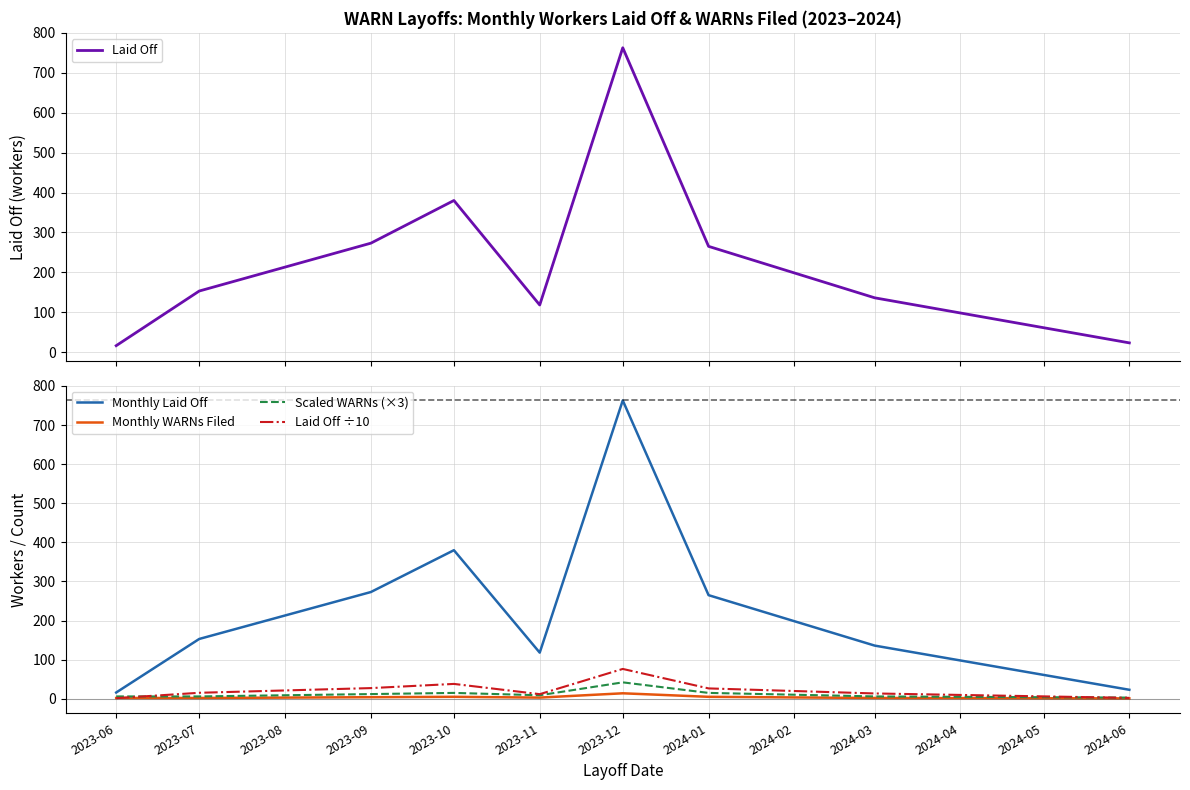

What is the difference between the second highest and minimum values in the Monthly Laid Off series?

364.0